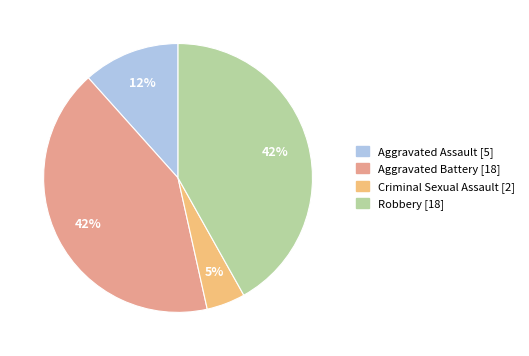

How many slices are in this pie chart?

4